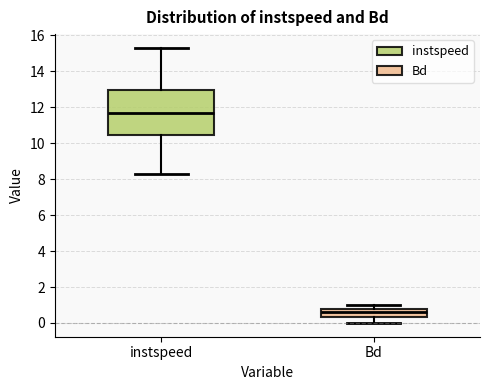

Where is the lower edge of the box for Bd on the y-axis? The values are not printed on the chart, so give them approximately, as read against the axis.

0.4